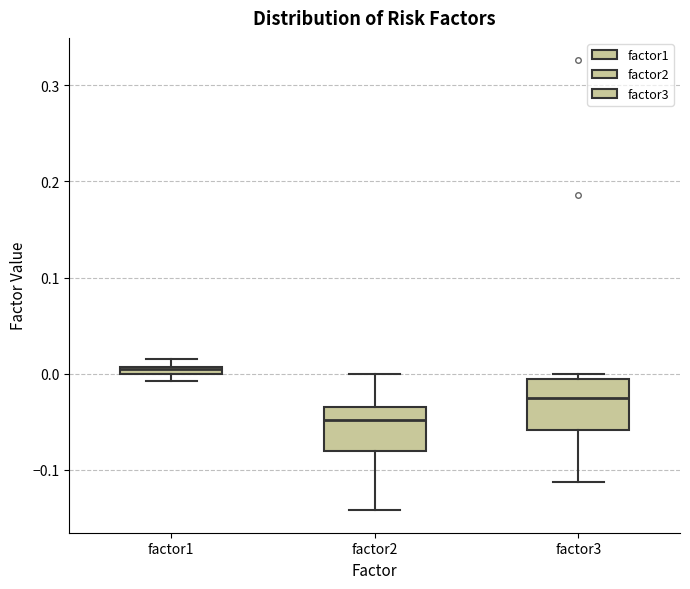

Which box has the highest median line?

factor1